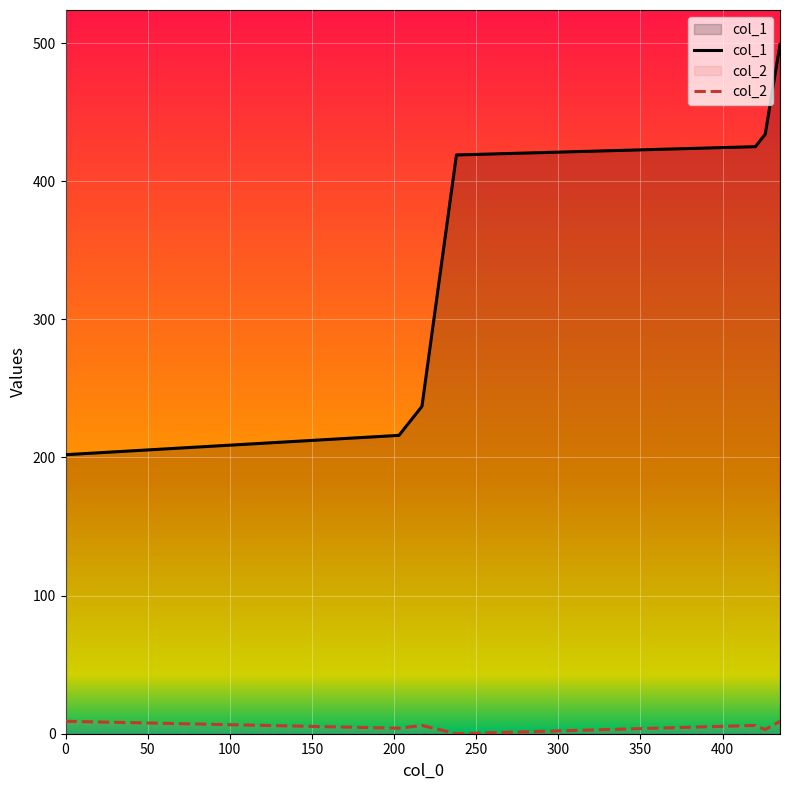

True or false: col_2 has a value of 10 at 200.

False